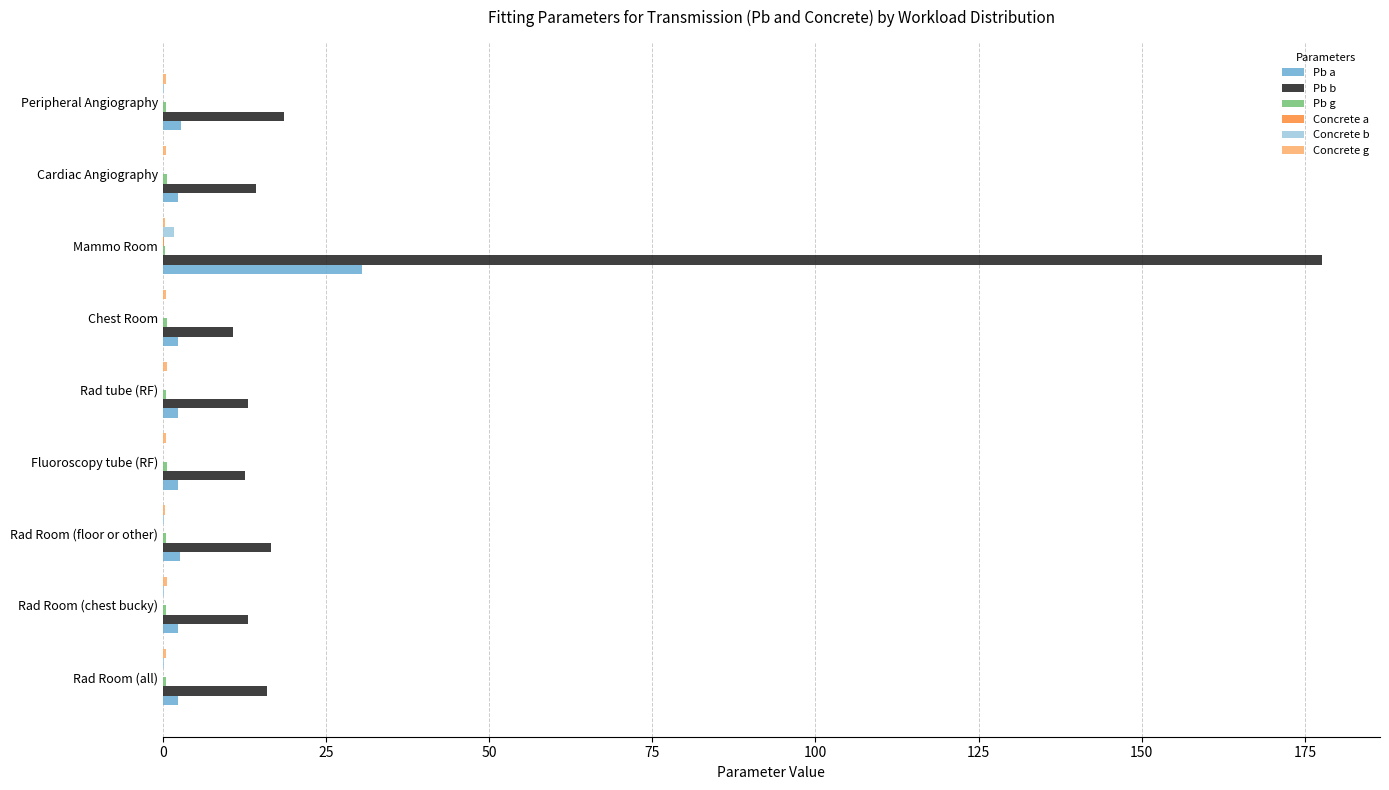

At which category is the sum across all series the highest?

Mammo Room